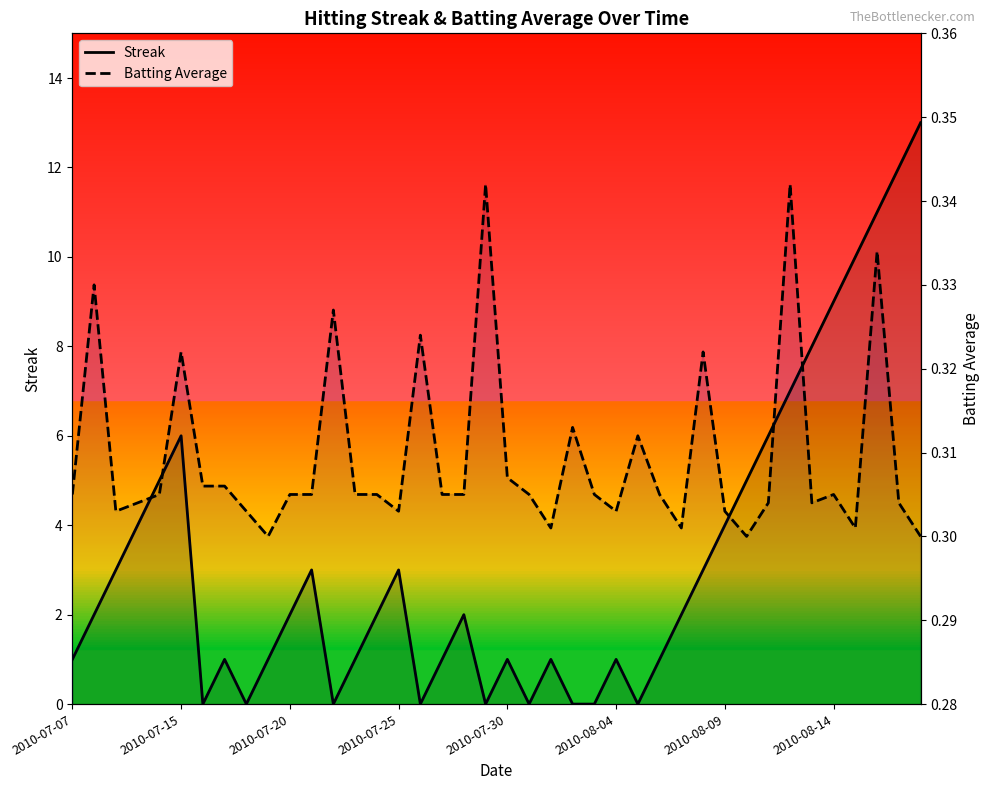

What is the sum of all Batting Average values?

12.4